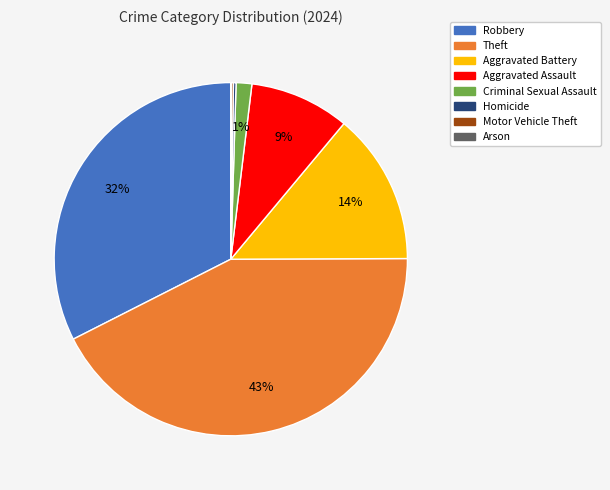

Do Aggravated Assault and Theft together represent more than half of the pie?

Yes